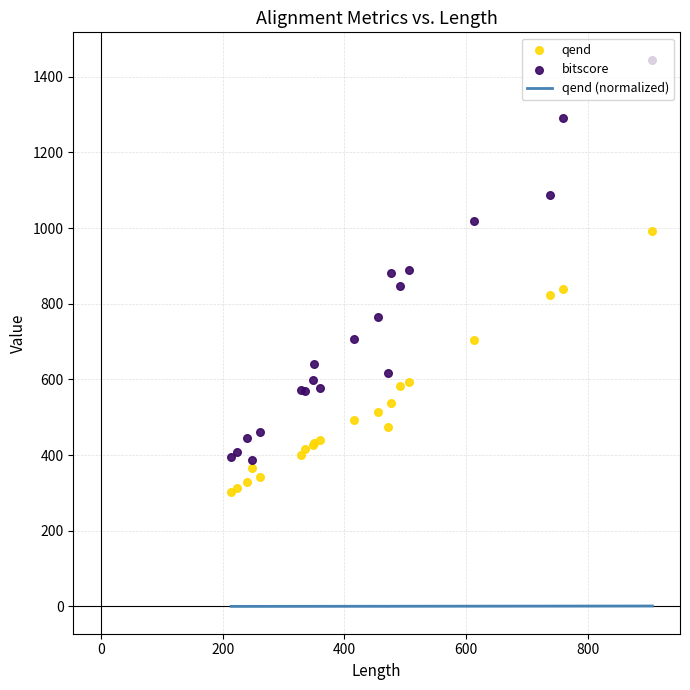

Which series contains the lowest Y value?

qend (normalized)